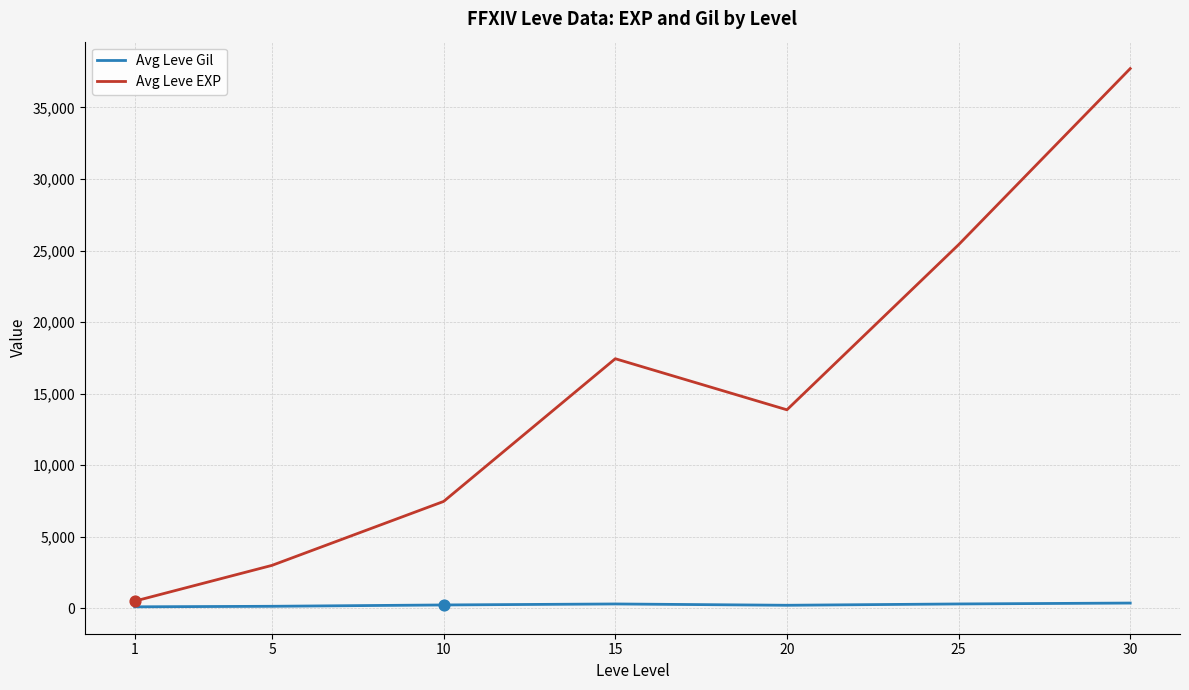

Which series has the largest range (max minus min)?

Avg Leve EXP